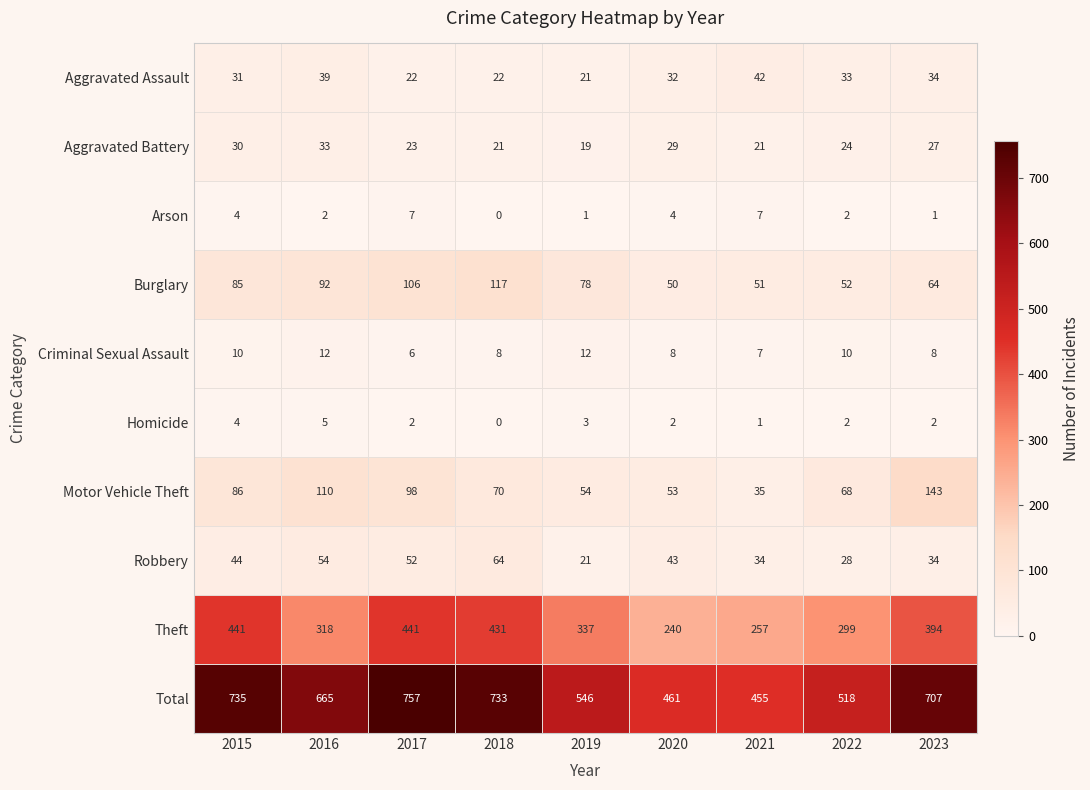

The Burglary series shows 16 at 2020. True or false?

False